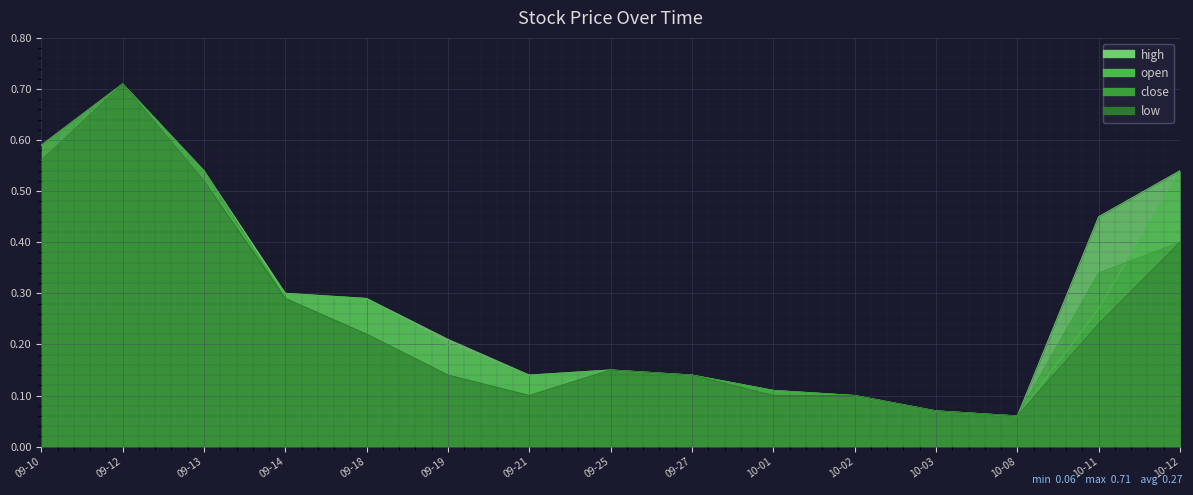

What is the value of the high point at the 15th from the left?

0.5